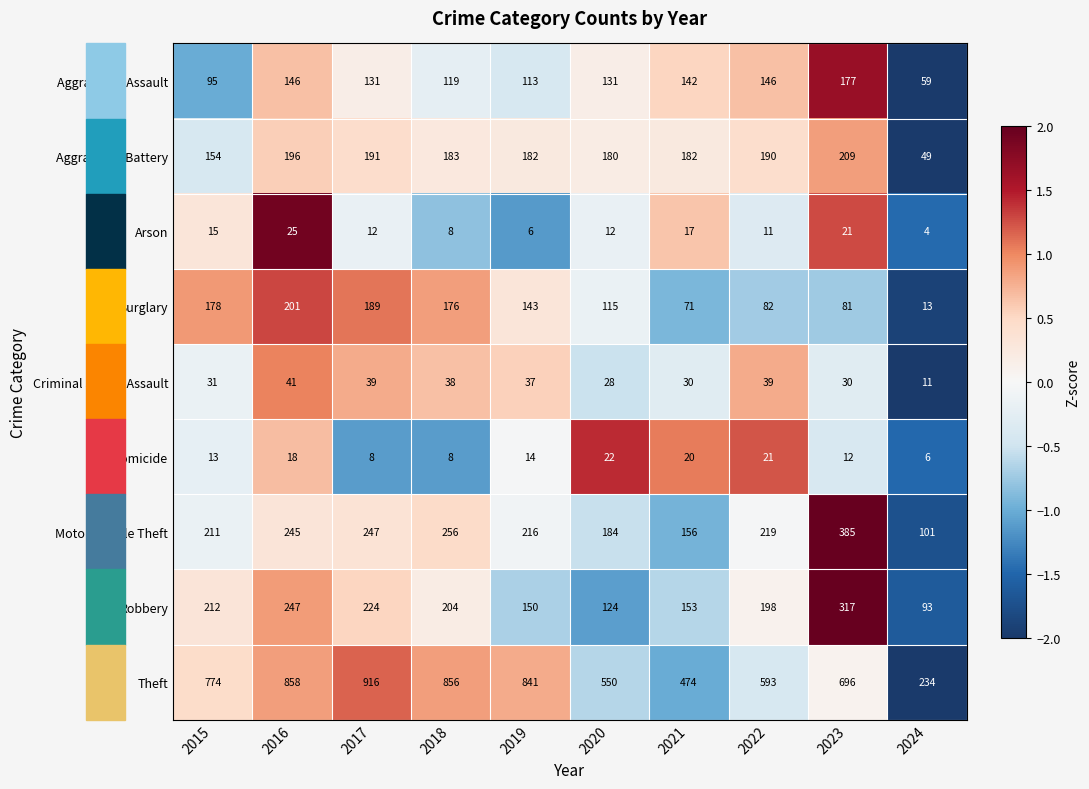

Which series changed the most between 2021 and 2022?

Theft